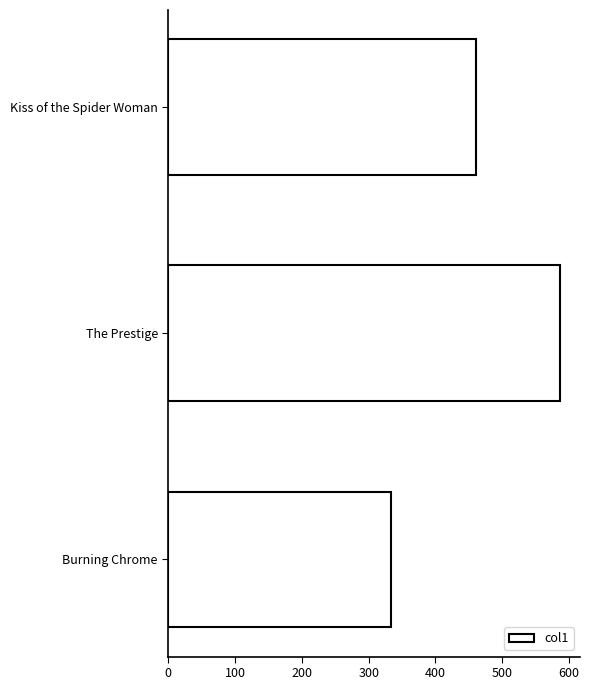

What is the approximate value at Kiss of the Spider Woman, to the nearest 5?

460